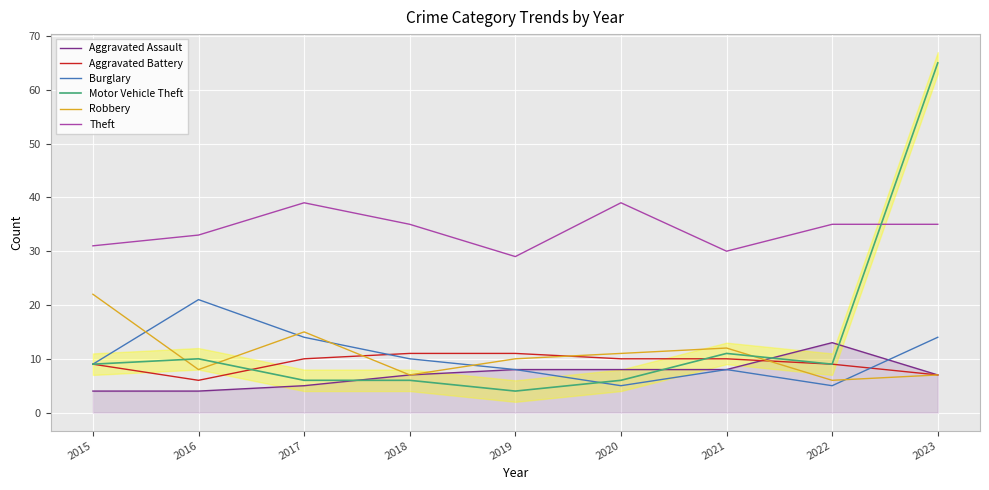

Which series has the largest range (max minus min)?

Motor Vehicle Theft